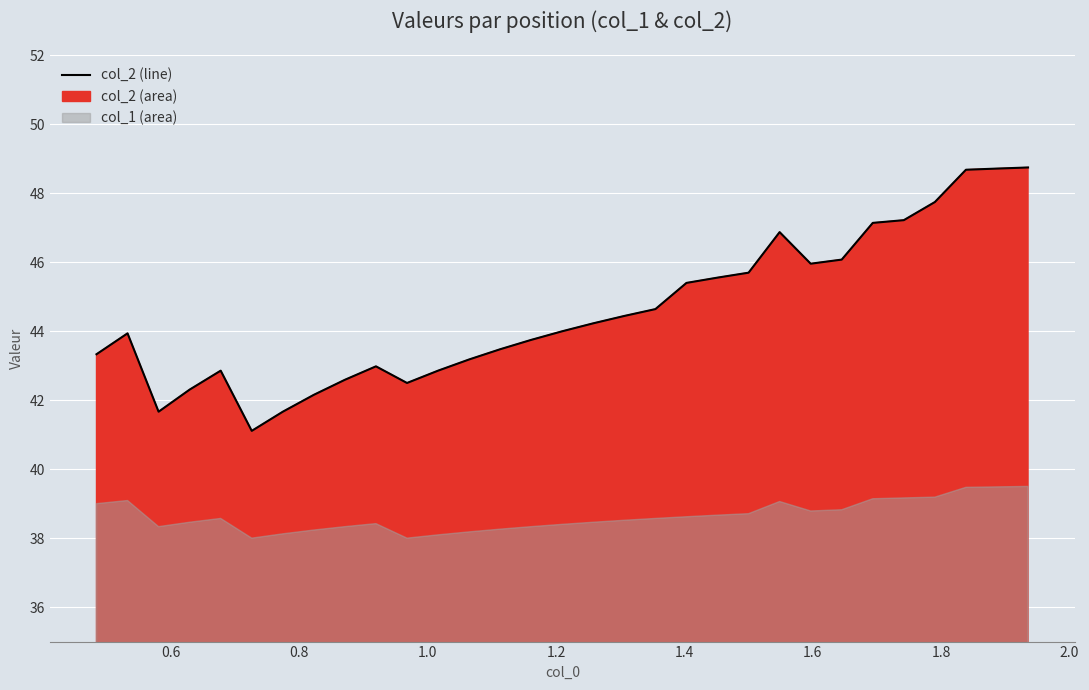

What is the greatest value displayed?

48.8